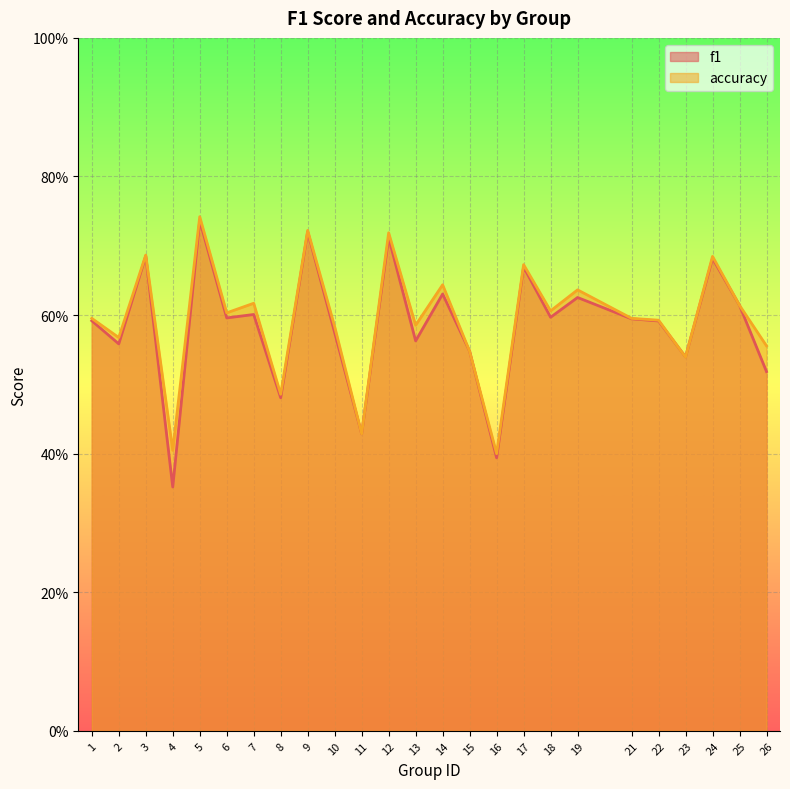

At which label is accuracy closest to 0?

16